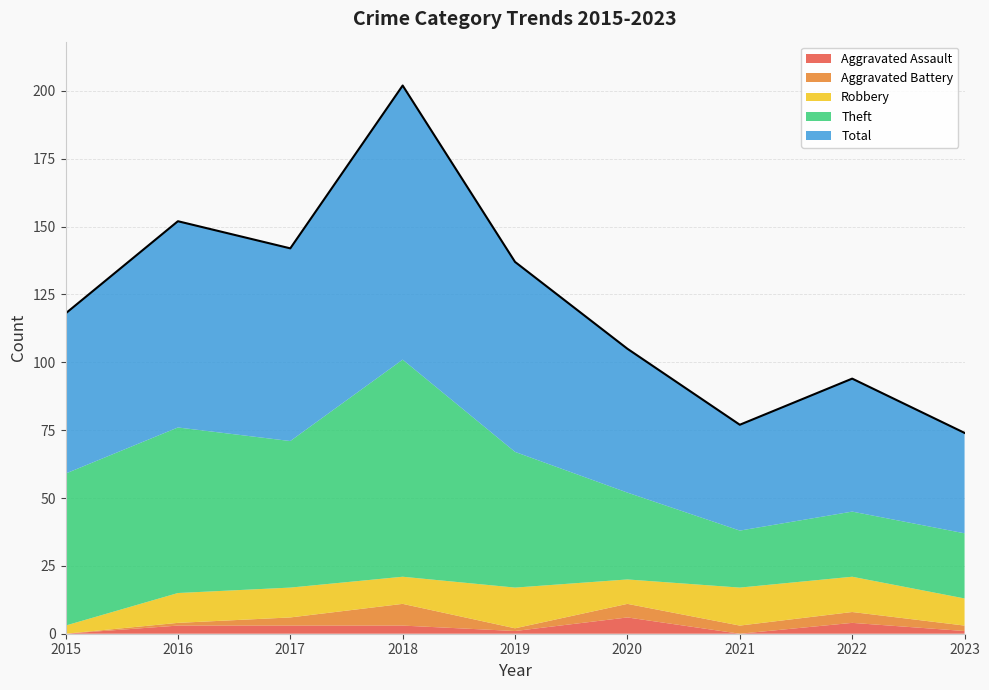

Count the number of categories in the chart.

9